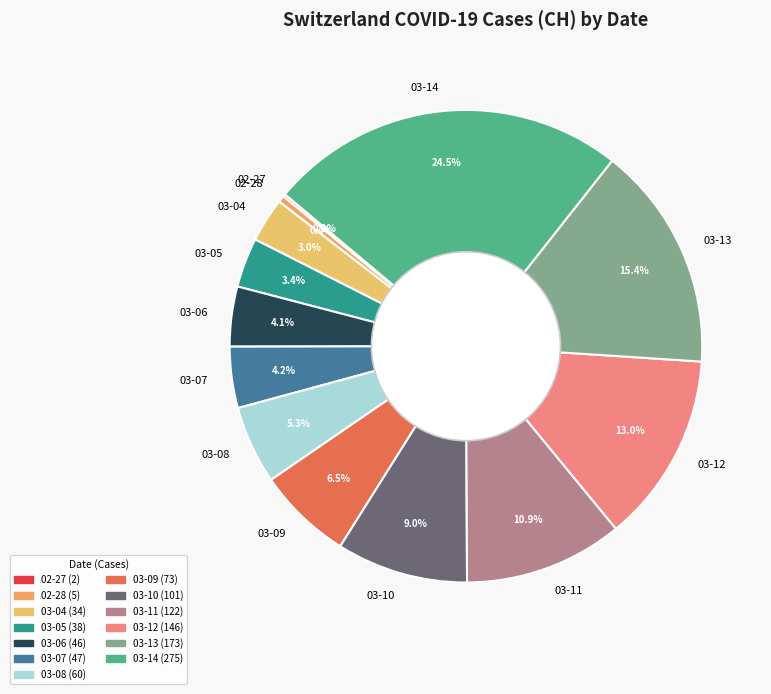

Does any single category account for the majority?

No